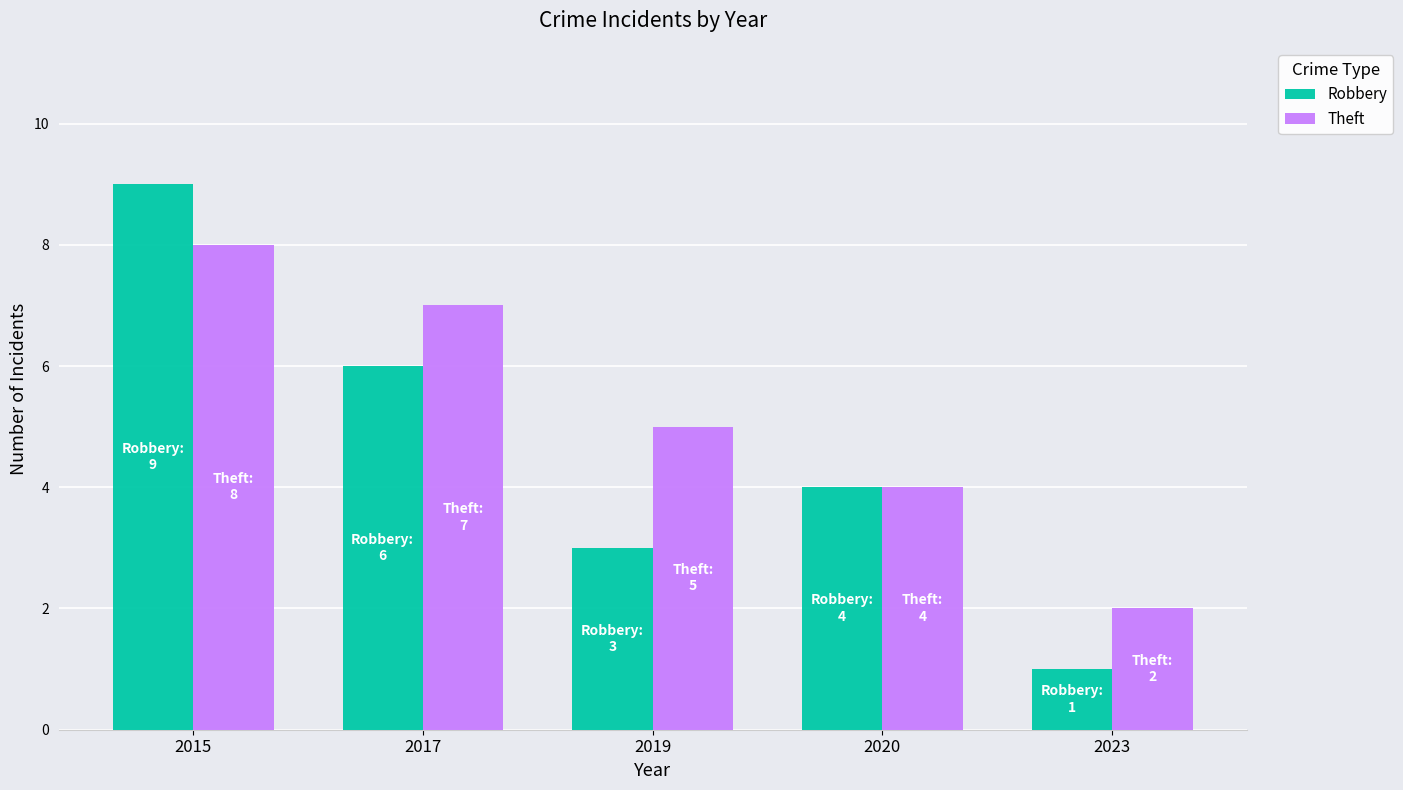

The Theft series shows 2 at 2023. True or false?

True